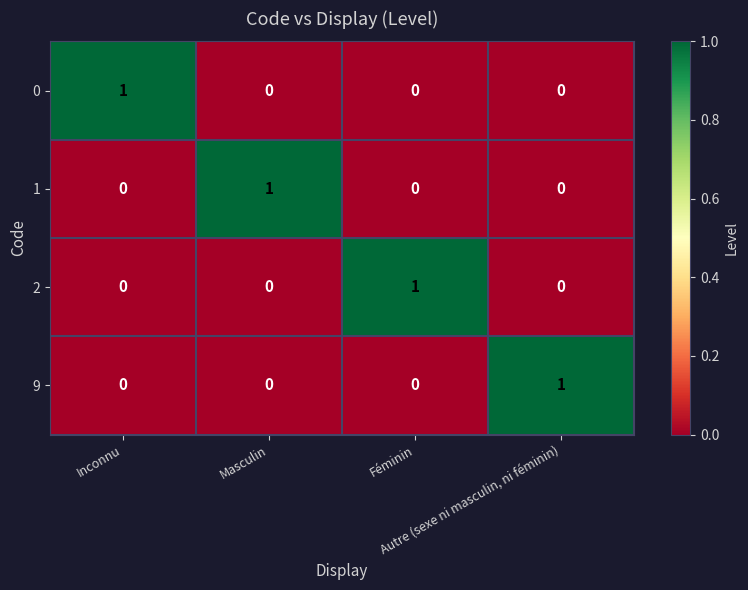

Count the 1 values in the range 0 to 1.

4